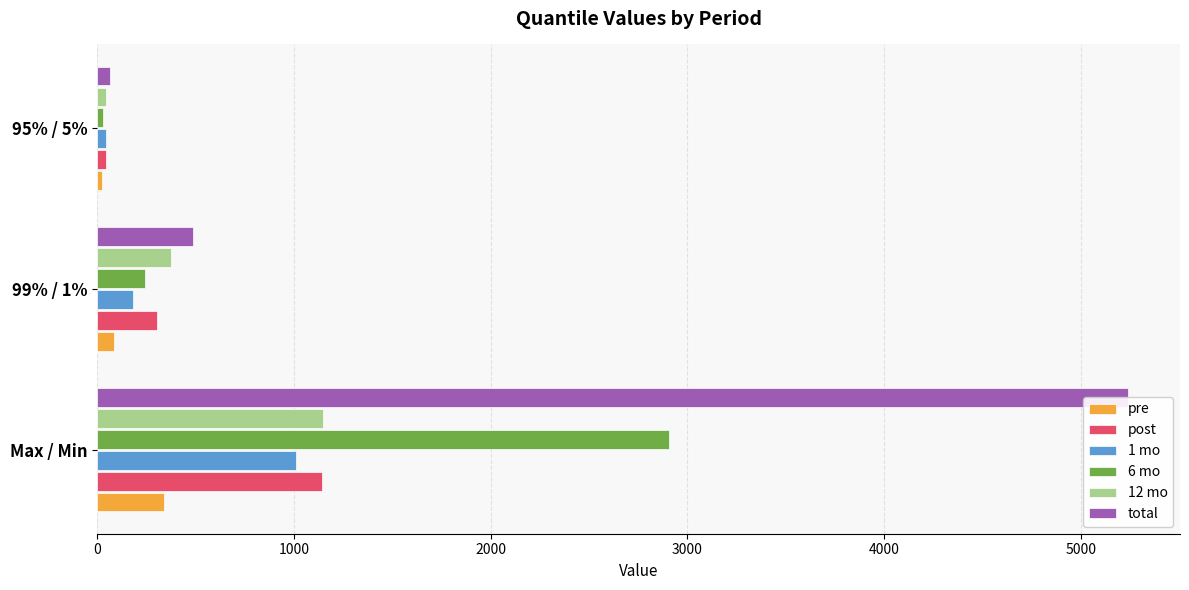

Reading right to left, transcribe all the data shown in this chart.

pre: 25.7	85.3	341.3
post: 43.8	302.4	1140.4
1 mo: 46.2	182.6	1010.3
6 mo: 30.2	239.8	2908.2
12 mo: 46.5	373.7	1148.2
total: 63.4	486.6	5241.5